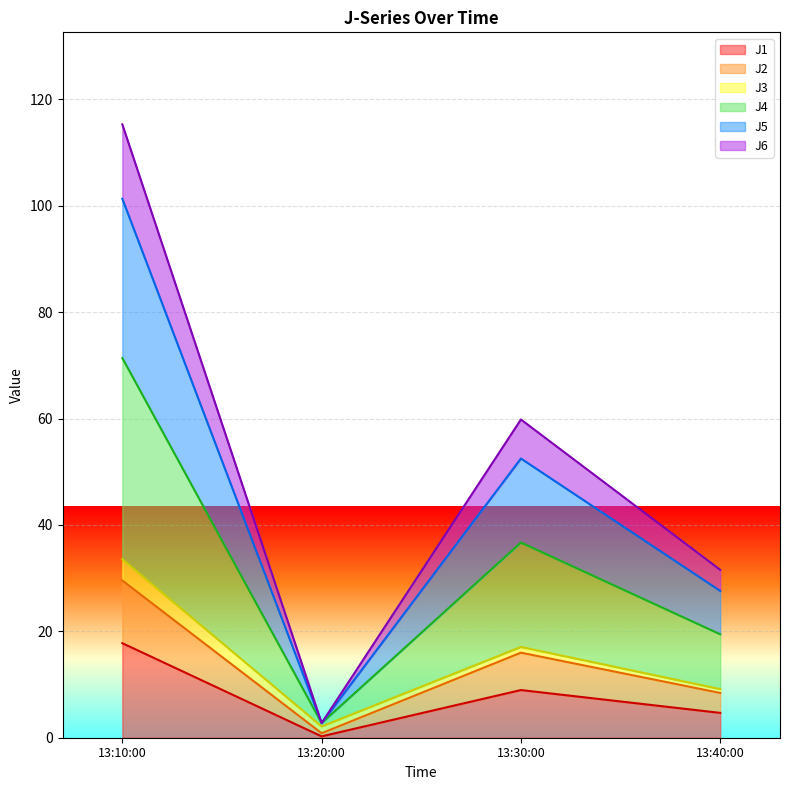

At which category is the sum across all series the highest?

13:10:00